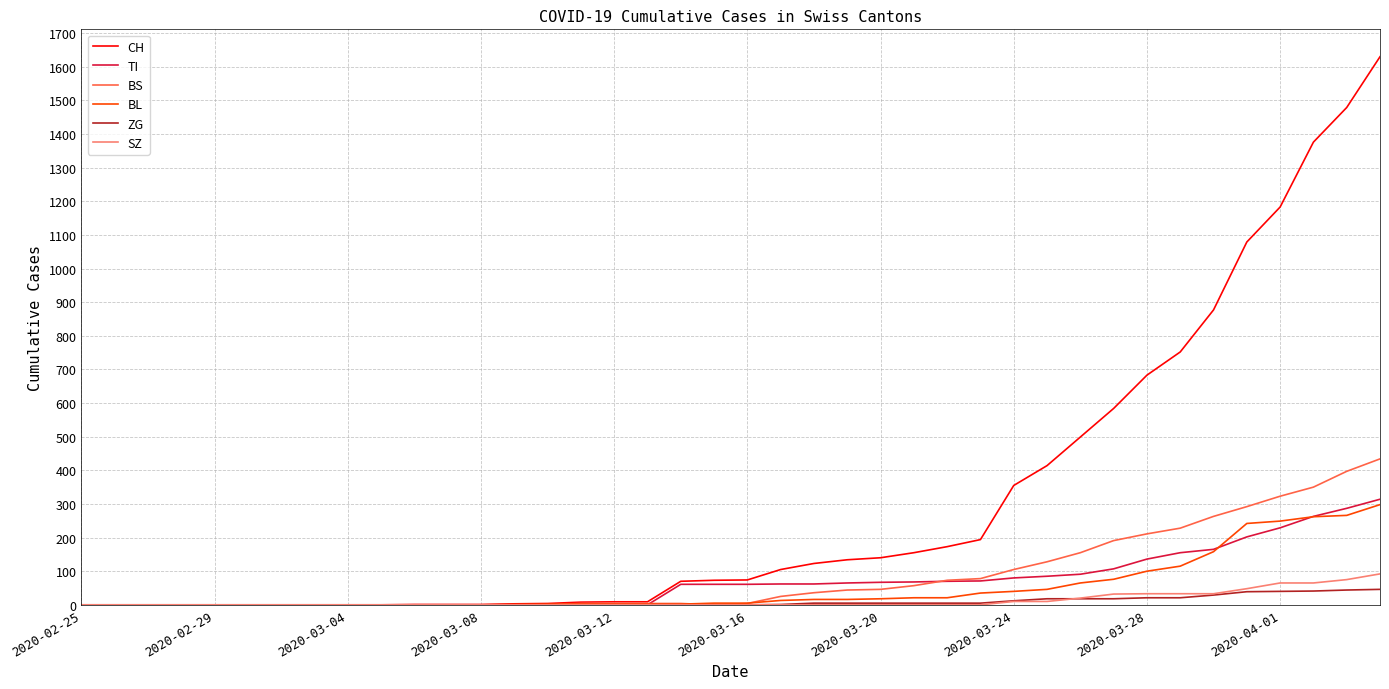

Which series has the largest total across all categories?

CH